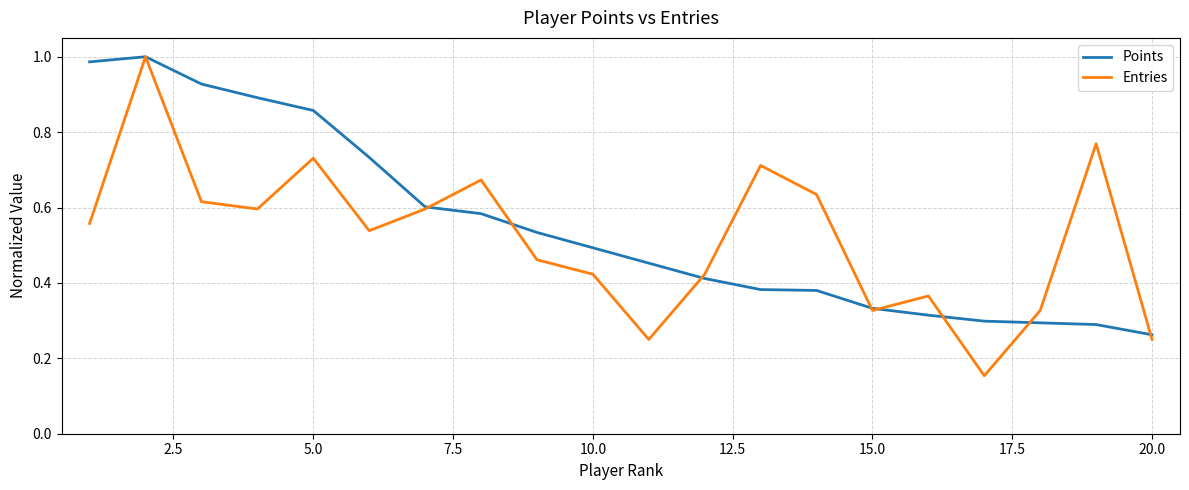

Which series has the largest range (max minus min)?

Entries